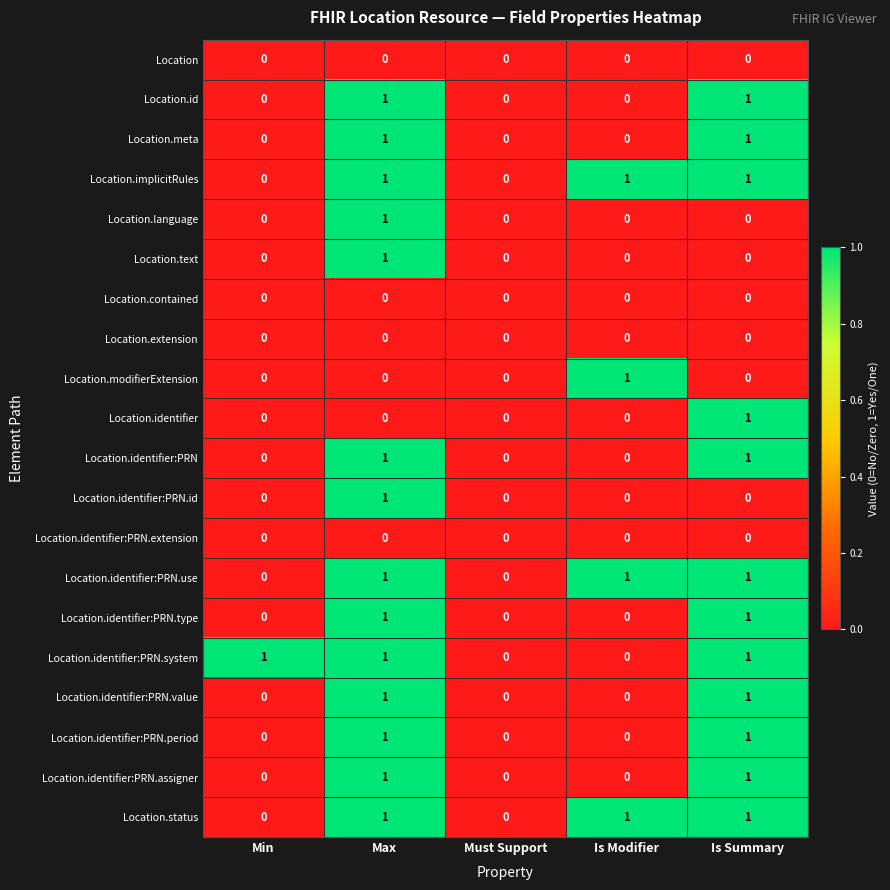

At which category is the sum across all series the highest?

Max